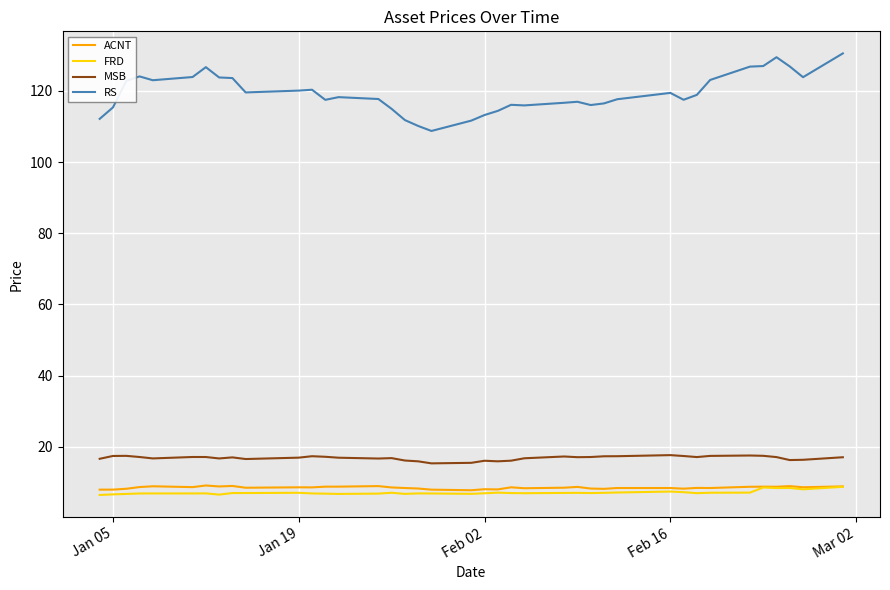

True or false: MSB and RS intersect in this chart.

False